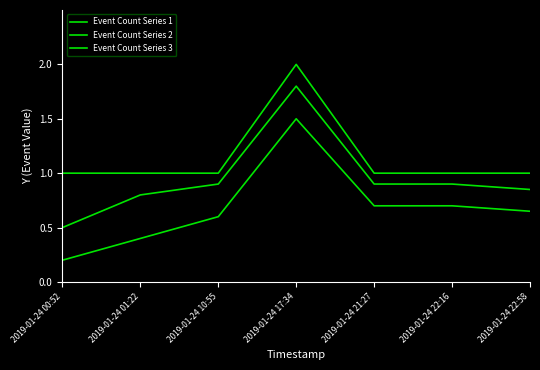

Count the number of categories in the chart.

7